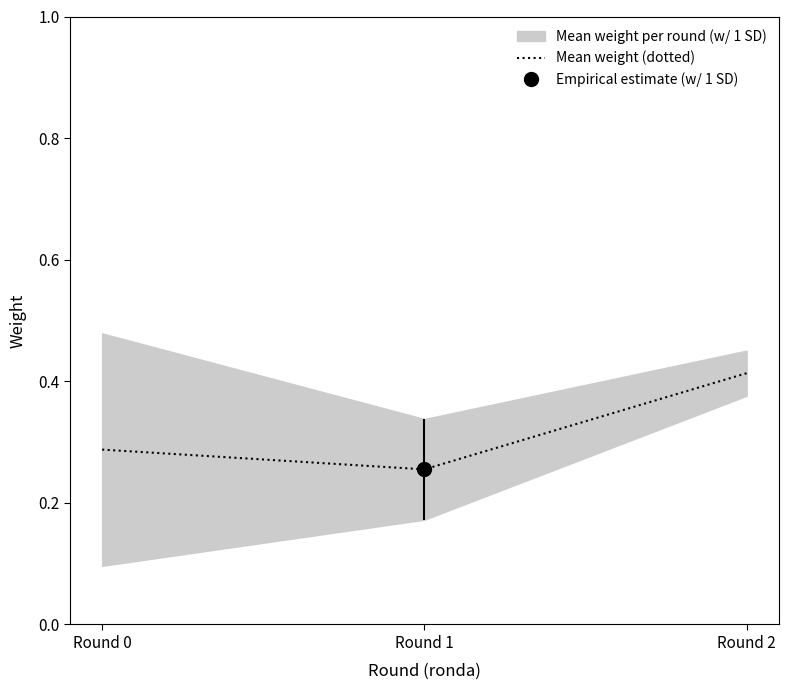

Which has a higher value, Round 1 or Round 2?

Round 2